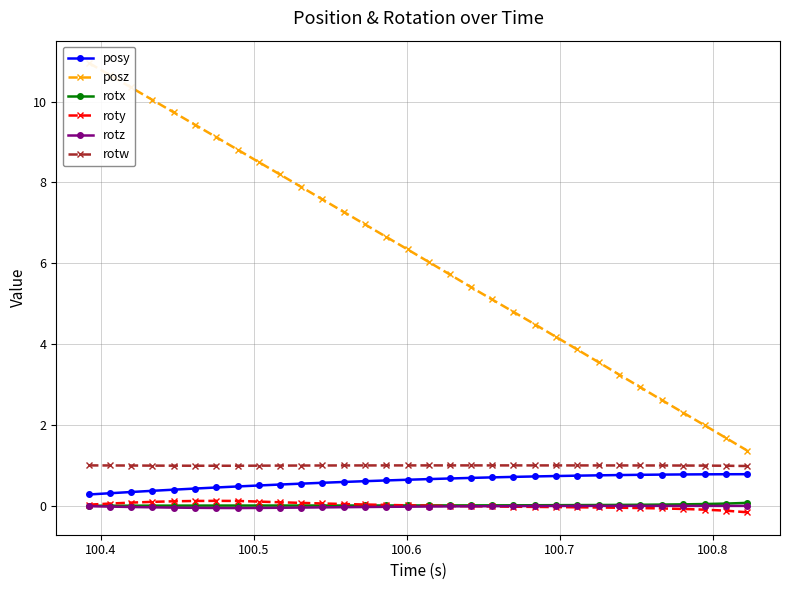

At how many categories does at least one series exceed 0?

32